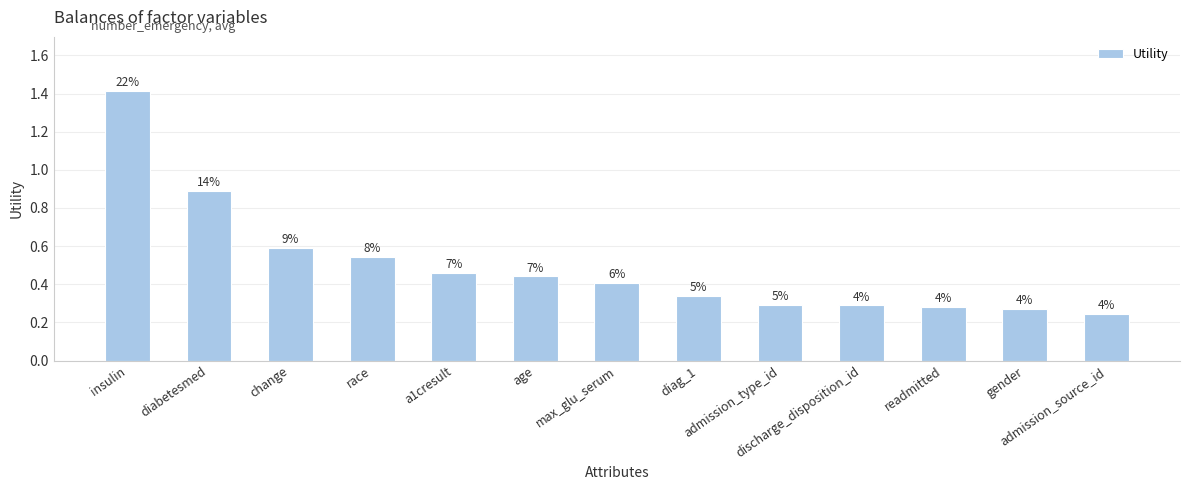

Reading left to right, extract all data points from this chart.

1.4	0.9	0.6	0.5	0.5	0.4	0.4	0.3	0.3	0.3	0.3	0.3	0.2